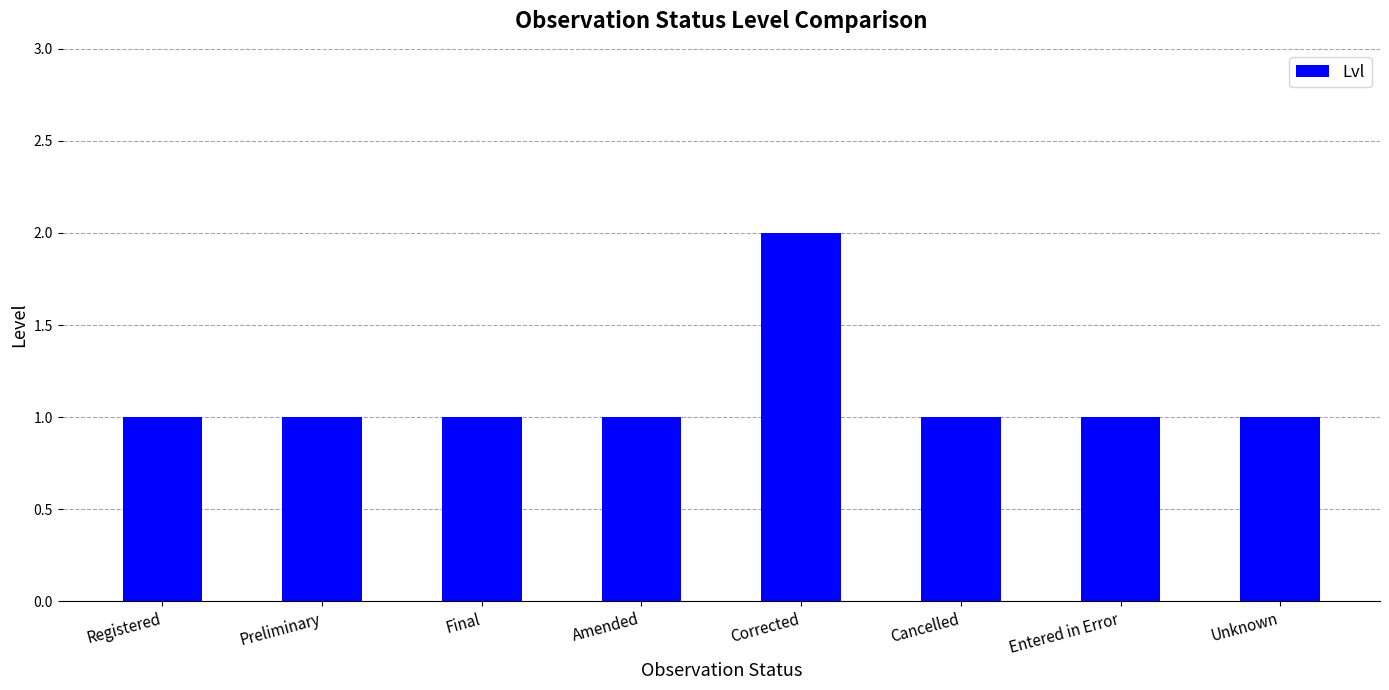

What is the smallest value displayed?

1